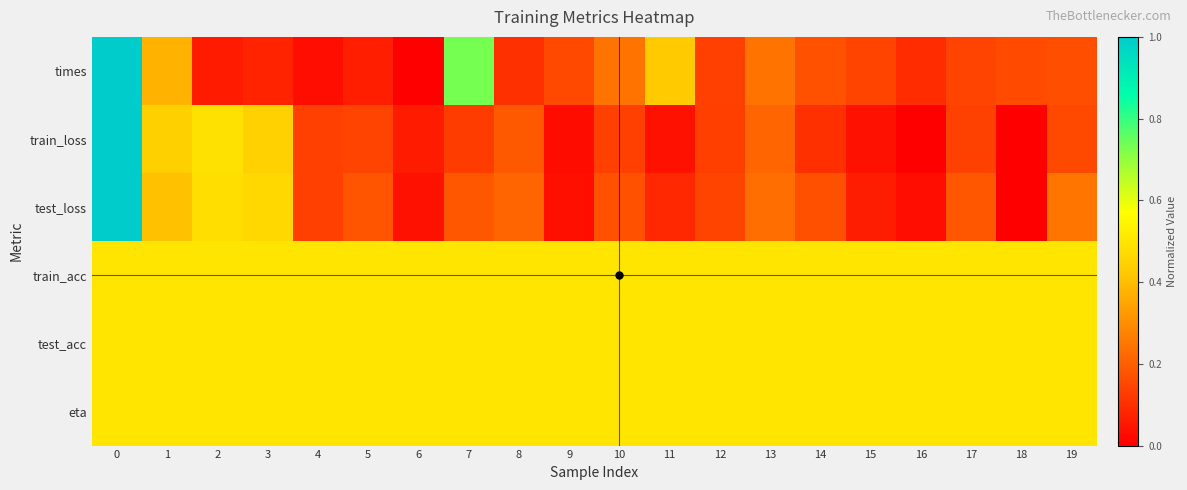

List the series in order of their peak value, lowest first.

train_acc, test_acc, eta, times, train_loss, test_loss